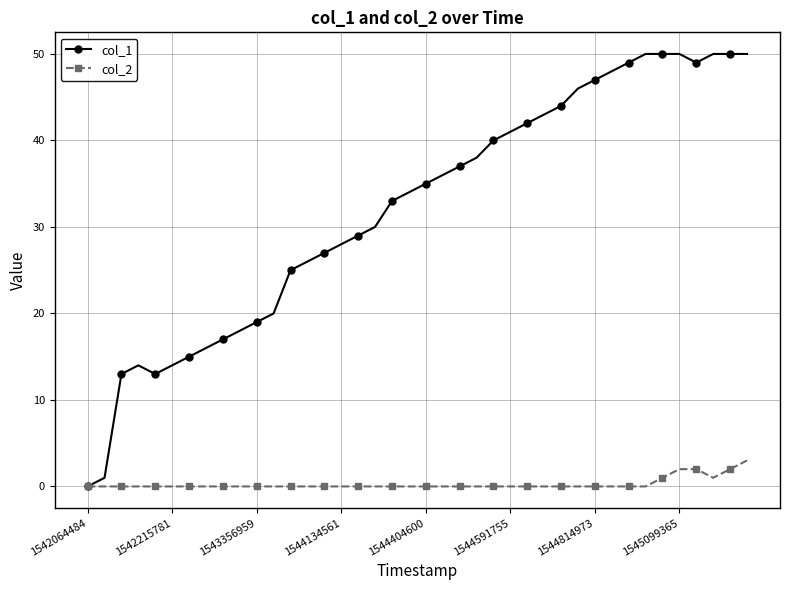

Which series has the widest spread of values?

col_1